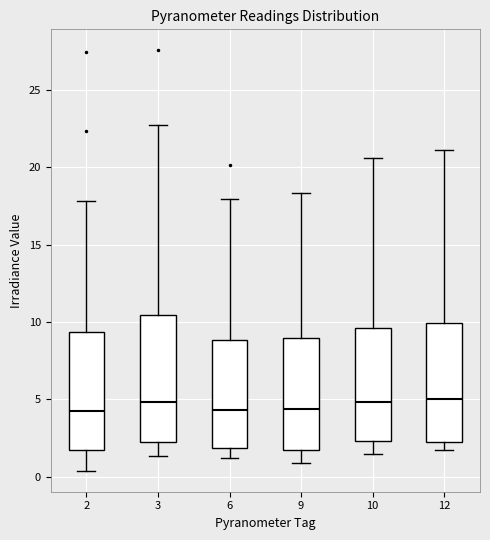

Comparing the boxes themselves (not the whiskers), which one is the tallest?

3